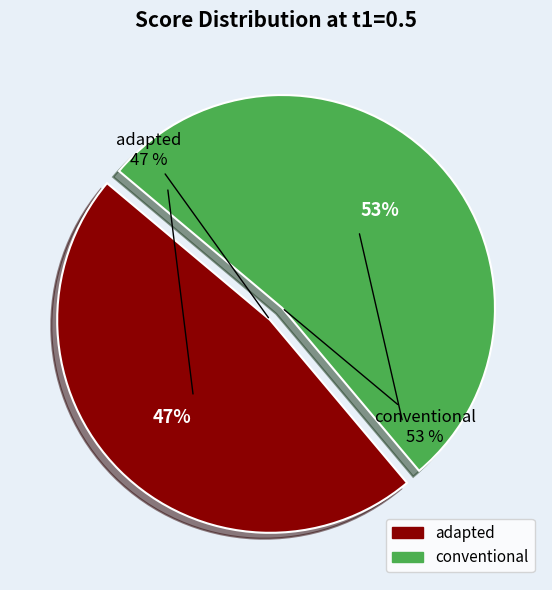

Which slice is the smallest?

adapted